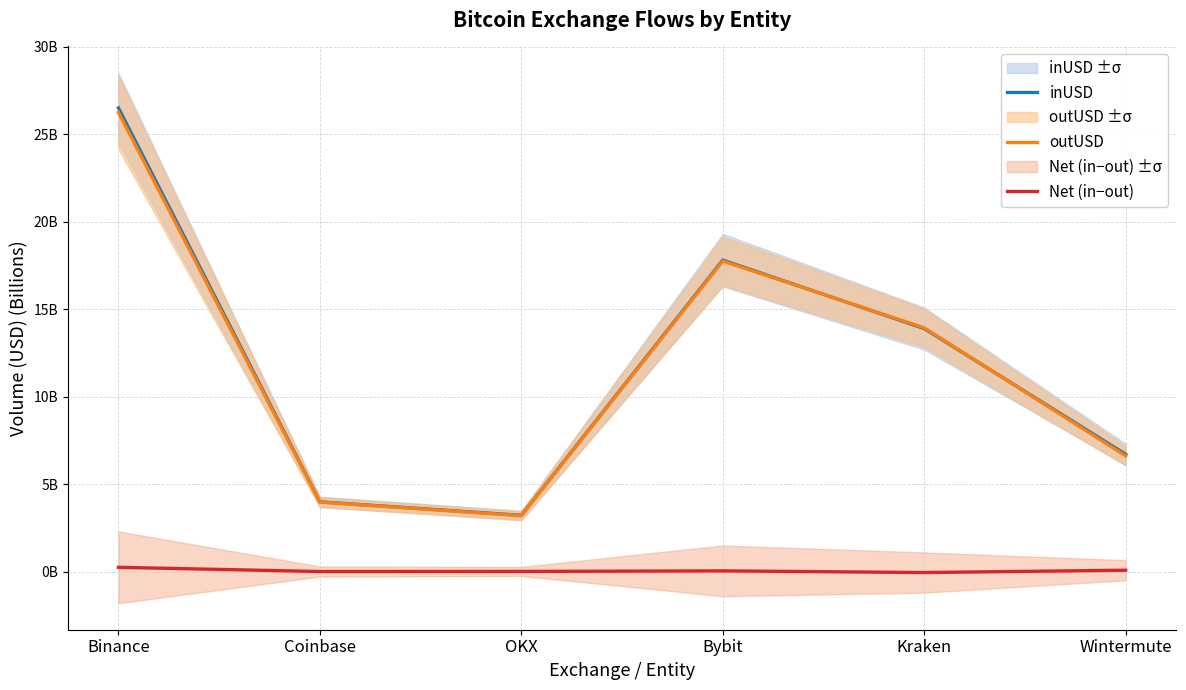

After their last crossing, which series has the higher values: inUSD or outUSD?

inUSD